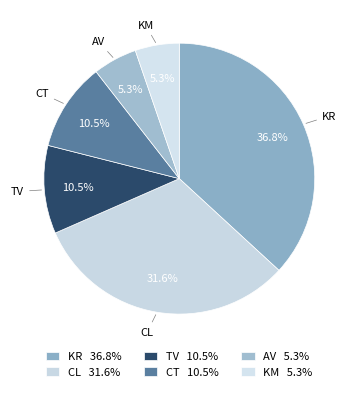

Does any single category account for the majority?

No